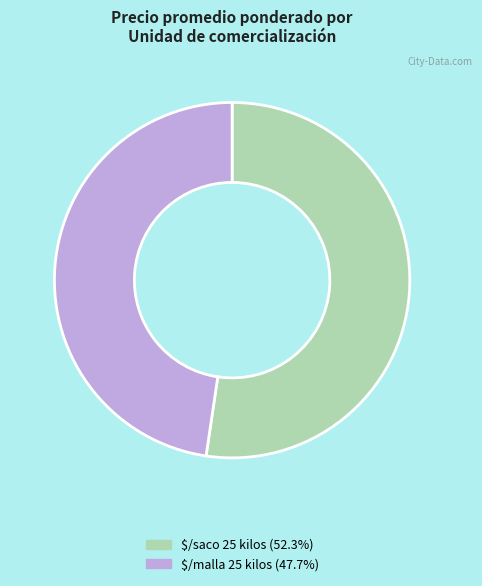

How many segments does this pie chart have?

2